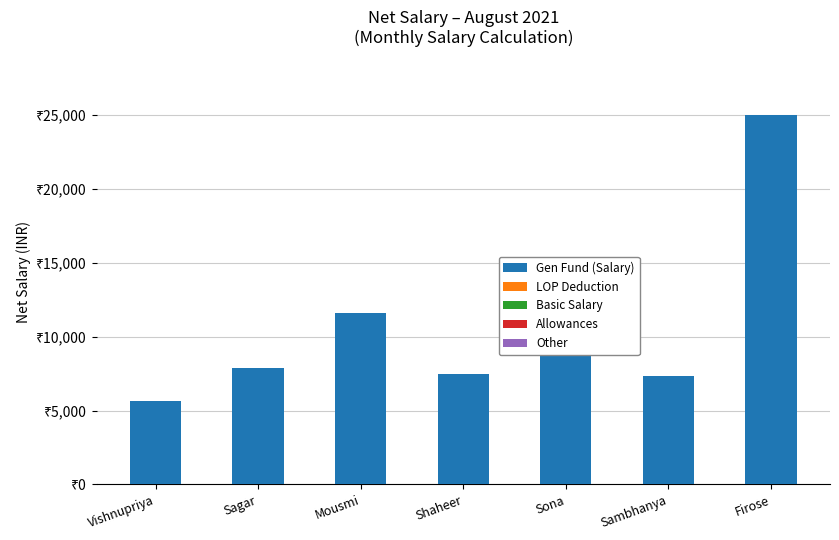

Does the chart contain any negative values?

No